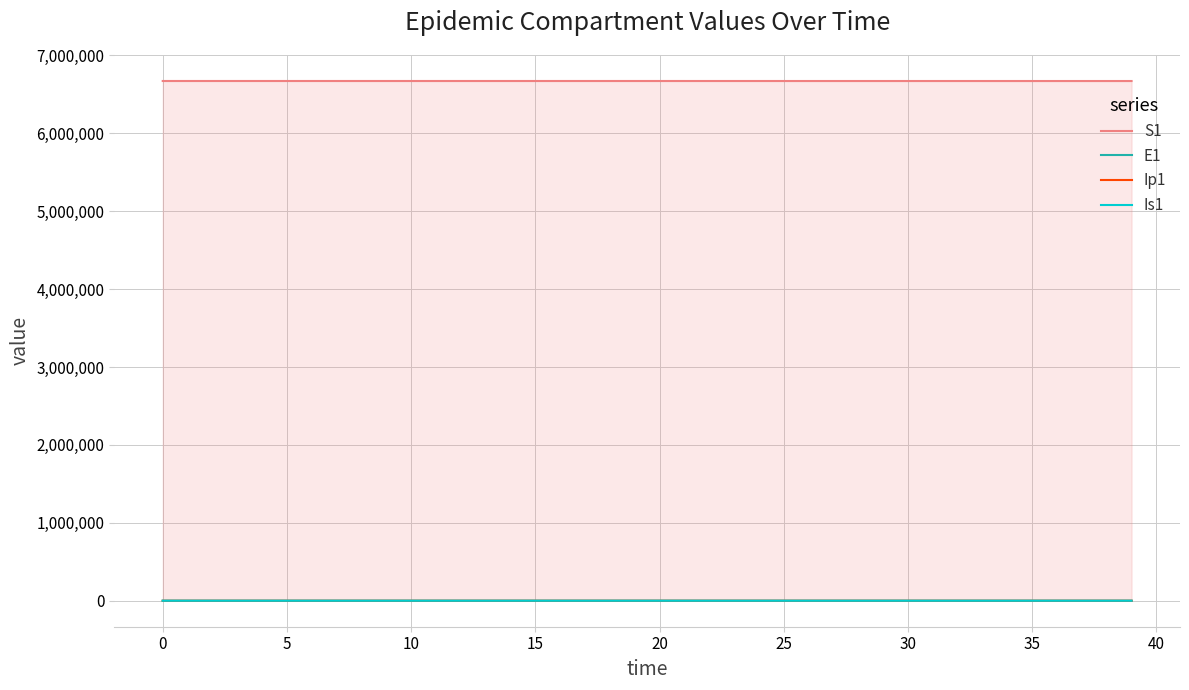

What is the maximum value shown in the chart?

6671082.0